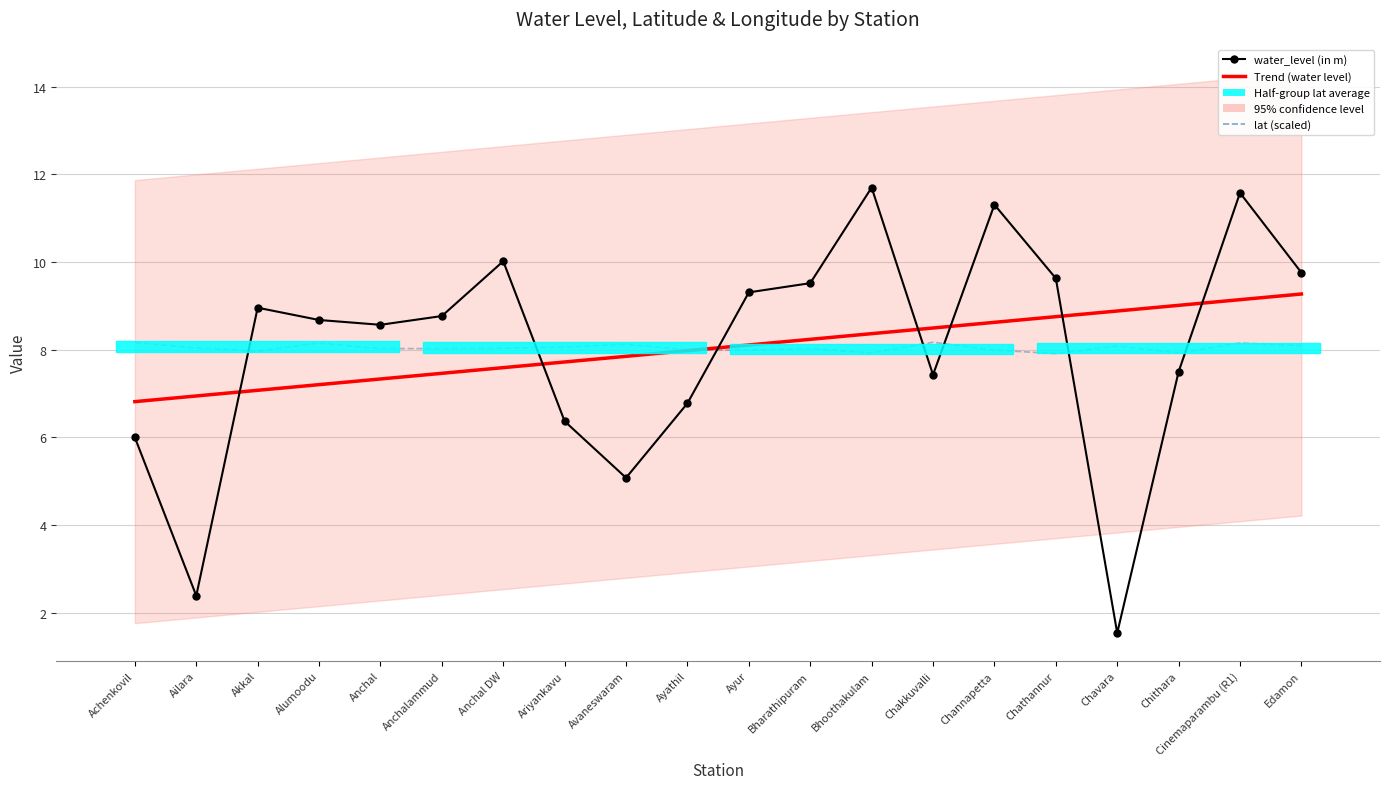

What is the lowest value of the water_level (in m) series?

1.5